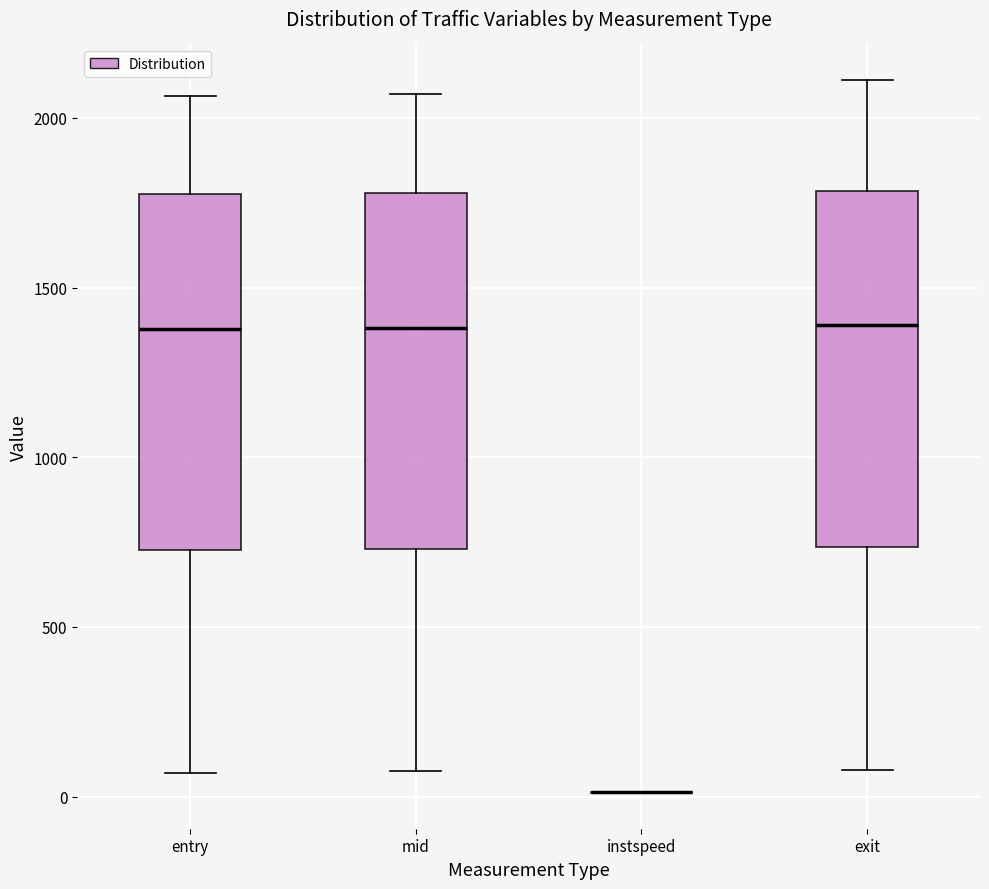

Reading left to right, transcribe this box plot: for each box, give where its median line is, the range the box spans, and where its two whiskers end, as read against the y-axis. The values are not printed on the chart, so give them approximately, as read against the axis.

entry: median 1400, box 750 to 1800, whiskers 50 to 2050
mid: median 1400, box 750 to 1800, whiskers 50 to 2050
instspeed: box collapsed to a line at 0, whiskers 0 to 0
exit: median 1400, box 750 to 1800, whiskers 100 to 2100